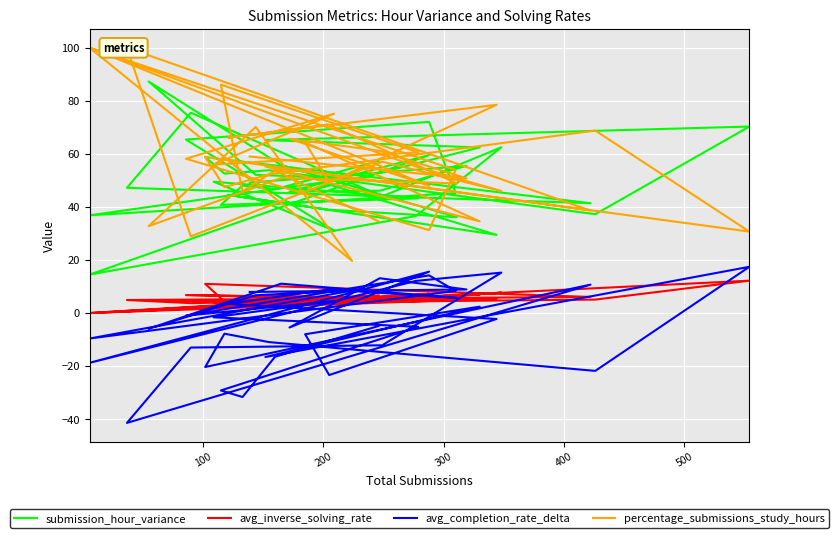

At how many categories does at least one series exceed 38?

40